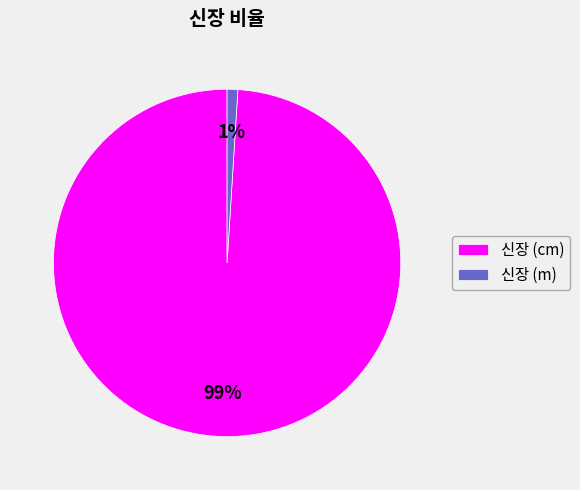

To the nearest percent, what portion does 신장 (m) represent?

1%